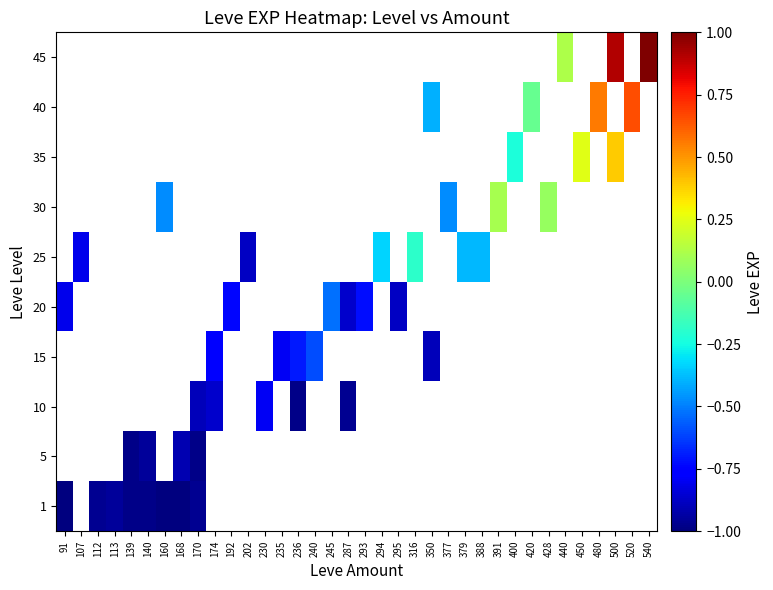

Is it true that 20 equals -1.2 at 192?

False